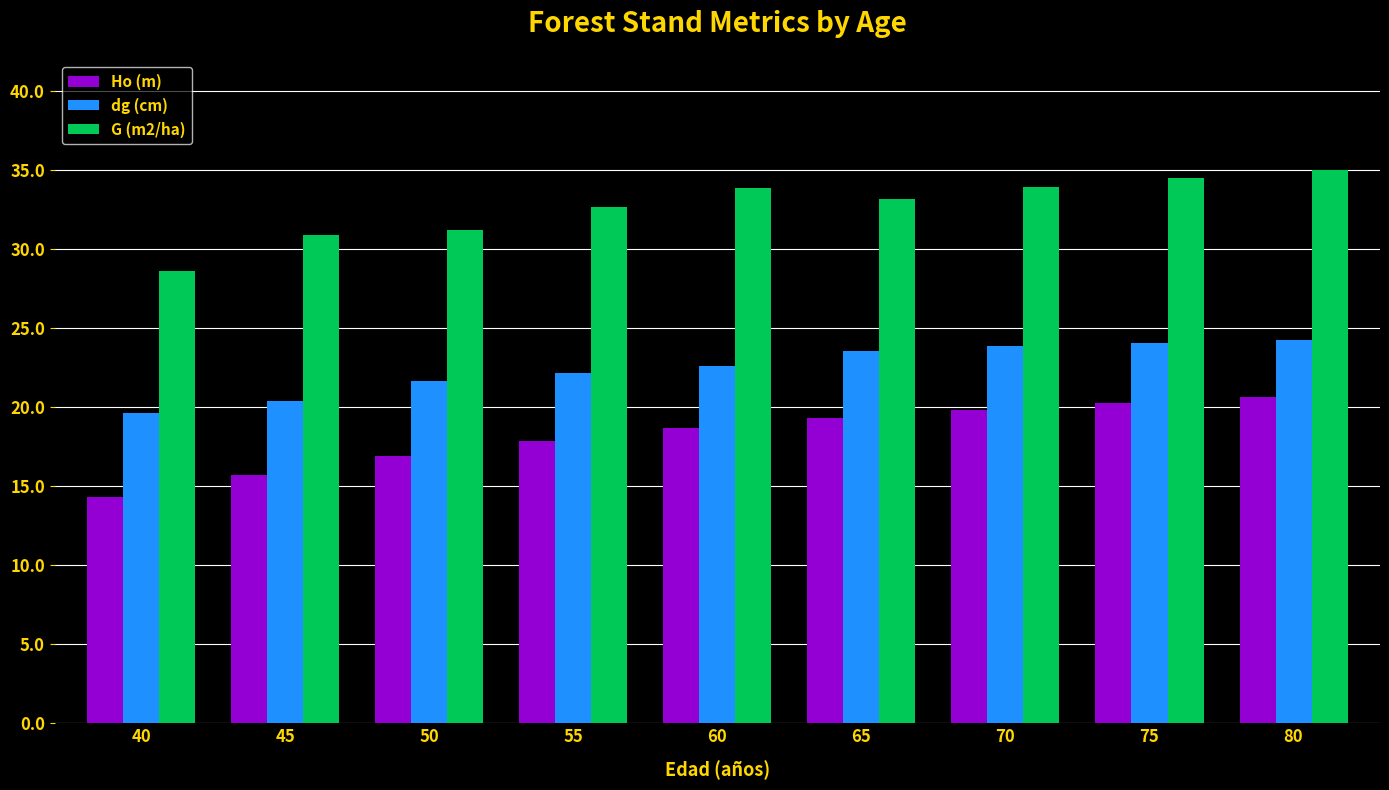

What are all the series names shown in the legend?

Ho (m), dg (cm), G (m2/ha)